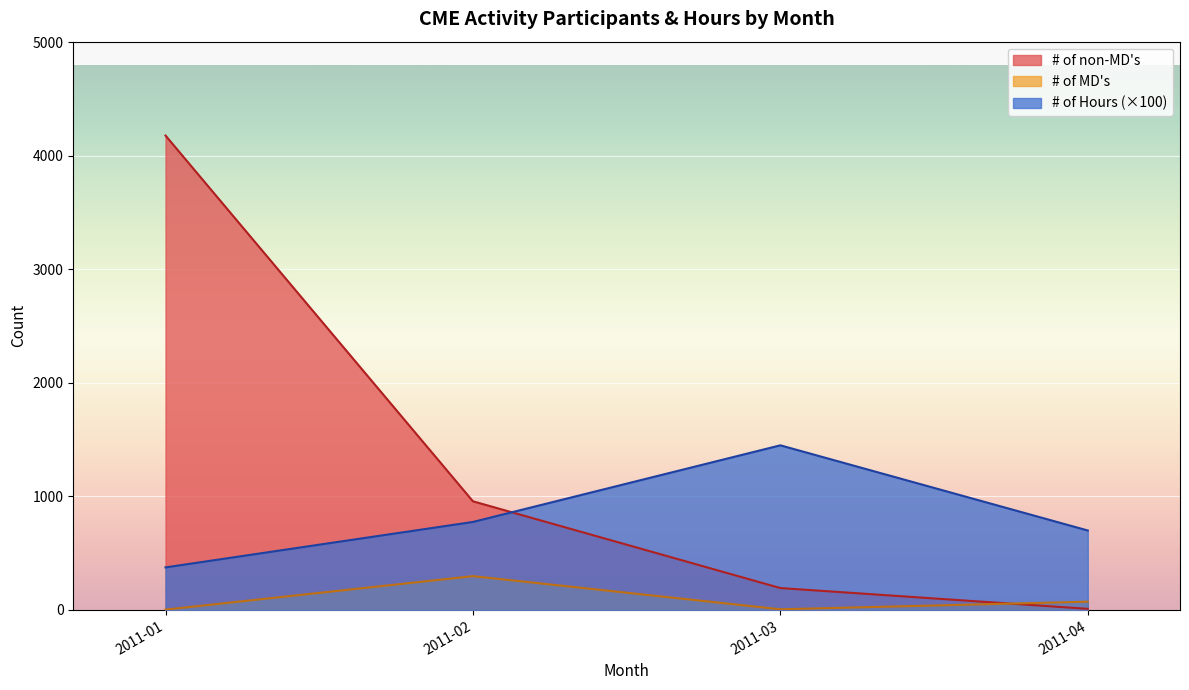

At which category does # of MD's reach its first local valley?

2011-03